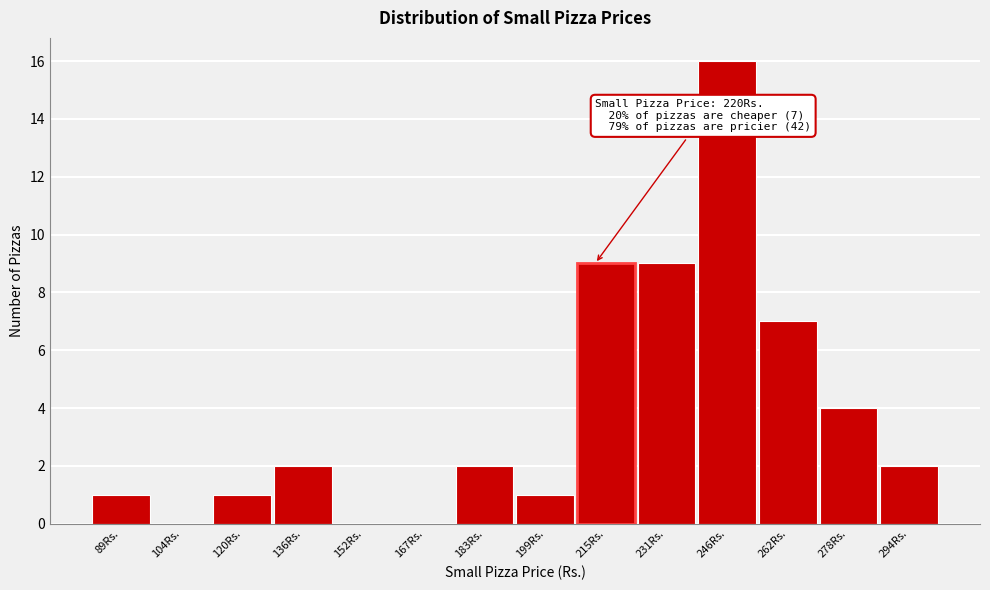

Reading left to right, list all the values displayed in this chart.

89Rs.=1	104Rs.=0	120Rs.=1	136Rs.=2	152Rs.=0	167Rs.=0	183Rs.=2	199Rs.=1	215Rs.=9	231Rs.=9	246Rs.=16	262Rs.=7	278Rs.=4	294Rs.=2